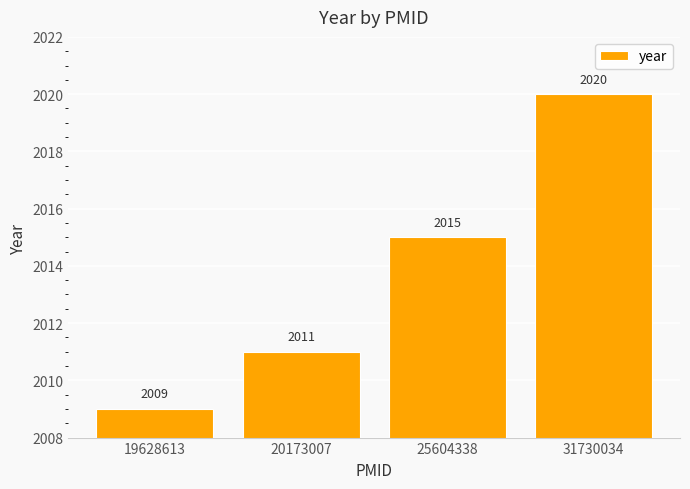

How many data points does each series have?

4